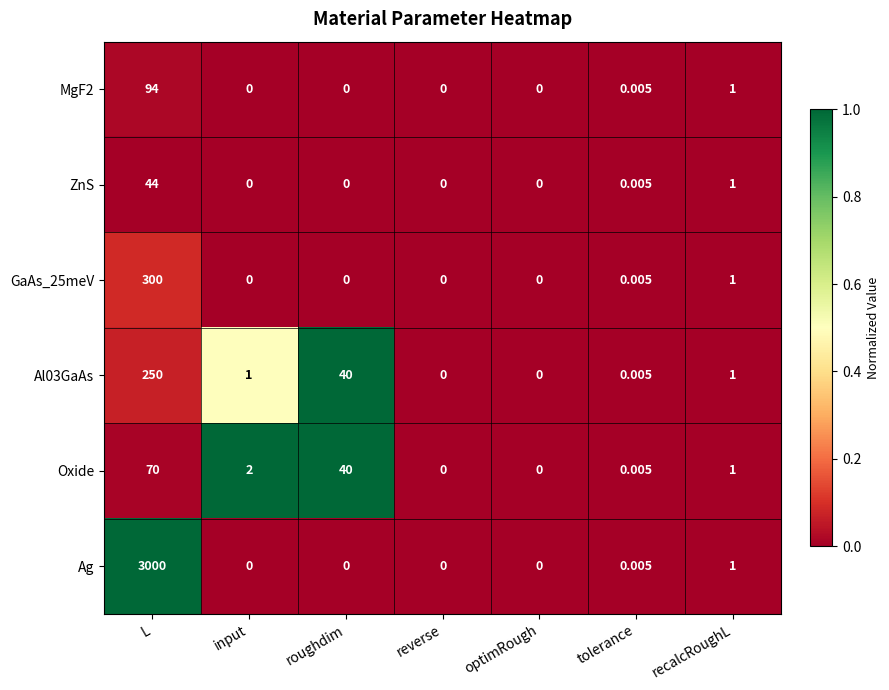

At which category is the sum across all series the highest?

L